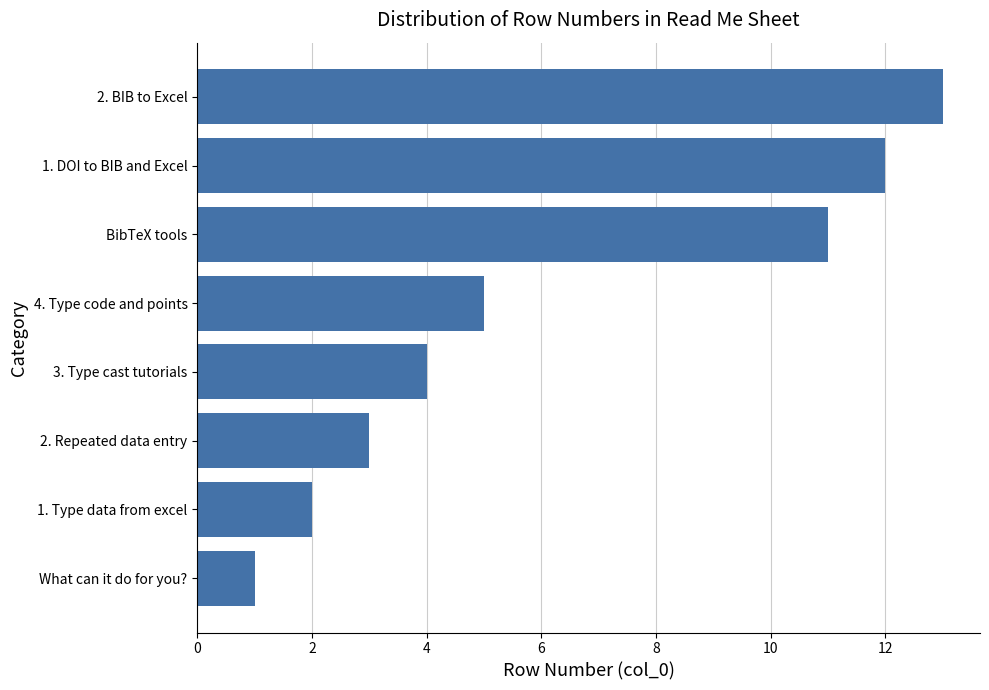

Reading bottom to top, extract all data points from this chart.

What can it do for you?=1	1. Type data from excel=2	2. Repeated data entry=3	3. Type cast tutorials=4	4. Type code and points=5	BibTeX tools=11	1. DOI to BIB and Excel=12	2. BIB to Excel=13